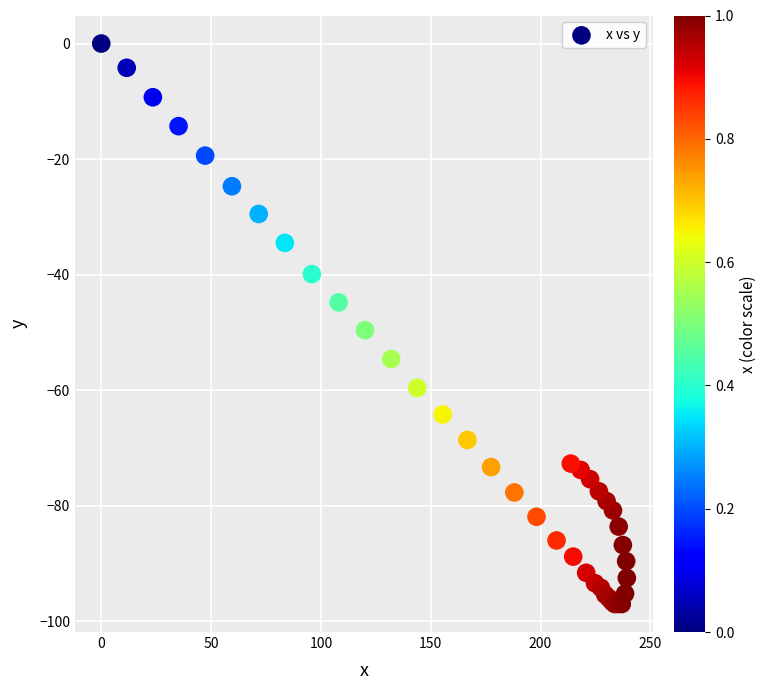

What Y value in the scatter plot is closest to -48?

-49.6